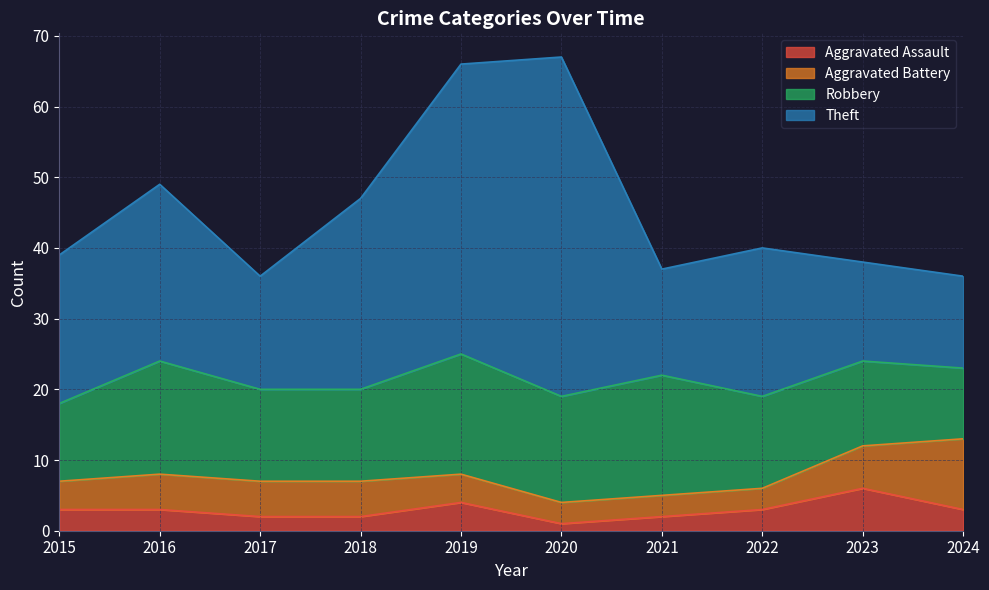

Rank the series by their maximum value, from lowest to highest.

Aggravated Assault, Aggravated Battery, Robbery, Theft